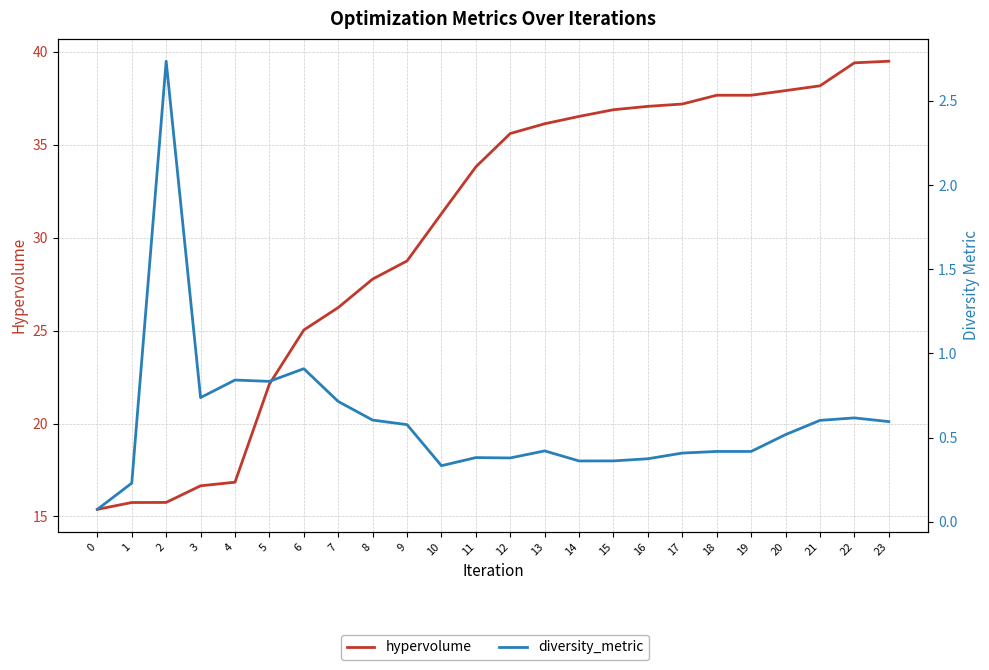

Reading left to right, extract all data points from this chart.

hypervolume: 0=15.4	1=15.8	2=15.8	3=16.6	4=16.8	5=22.1	6=25.0	7=26.2	8=27.8	9=28.7	10=31.3	11=33.8	12=35.6	13=36.1	14=36.5	15=36.9	16=37.1	17=37.2	18=37.7	19=37.7	20=37.9	21=38.2	22=39.4	23=39.5
diversity_metric: 0=0.1	1=0.2	2=2.7	3=0.7	4=0.8	5=0.8	6=0.9	7=0.7	8=0.6	9=0.6	10=0.3	11=0.4	12=0.4	13=0.4	14=0.4	15=0.4	16=0.4	17=0.4	18=0.4	19=0.4	20=0.5	21=0.6	22=0.6	23=0.6